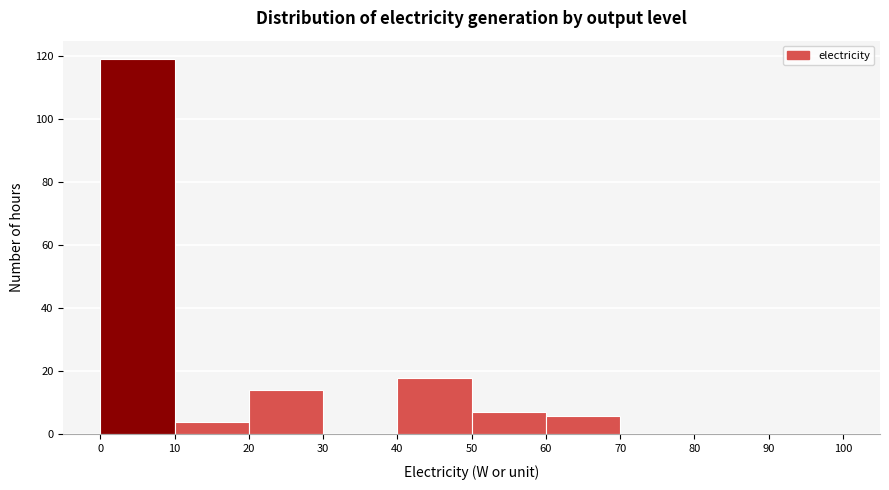

How tall is the bar that spans 10 to 20 on the x-axis? The values are not printed on the chart, so give them approximately, as read against the axis.

4